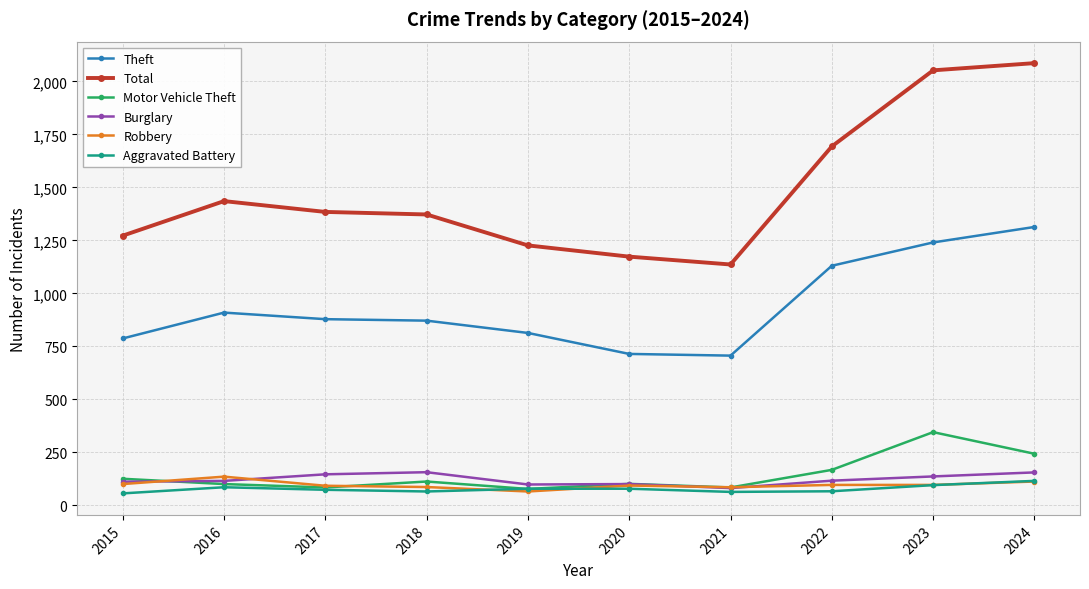

What is the value of the Robbery point at the 3rd from the left?

92